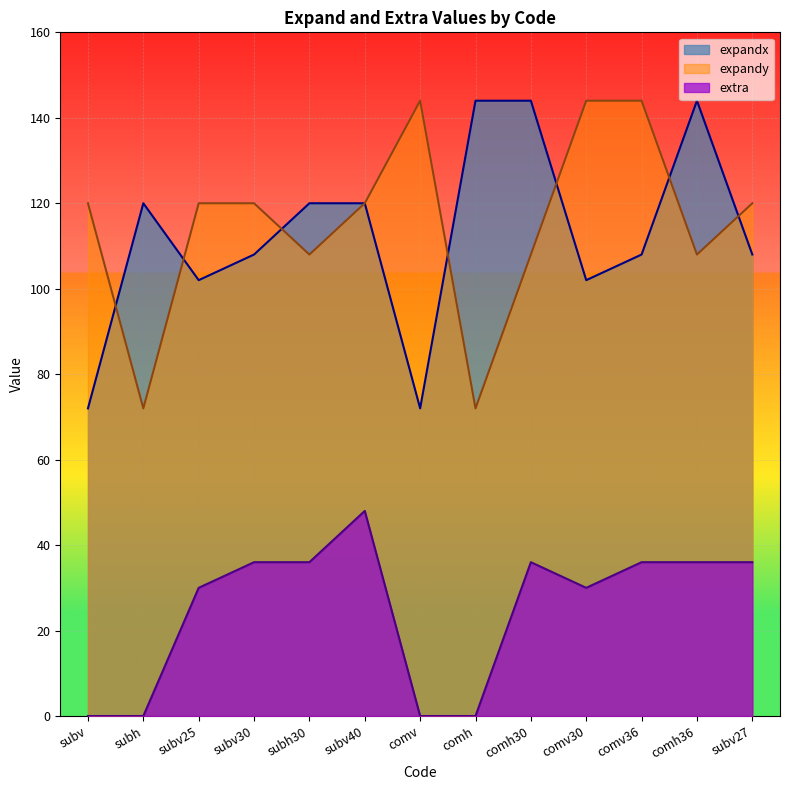

What is the total value across all series at comh30?

288